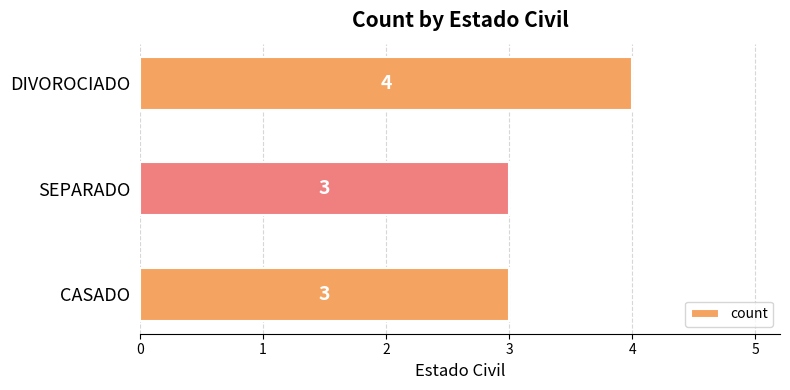

Count the number of categories in the chart.

3